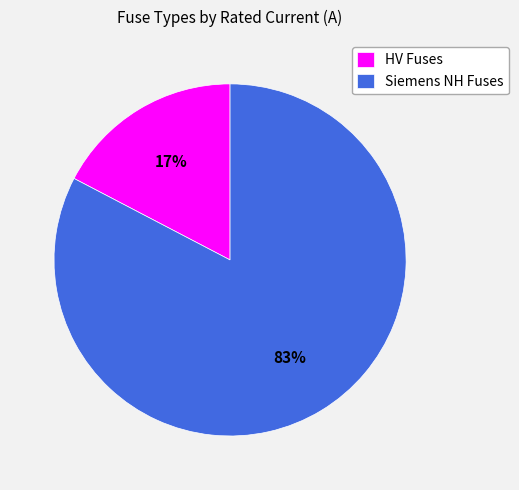

The HV Fuses slice represents 17% of the pie. True or false?

True